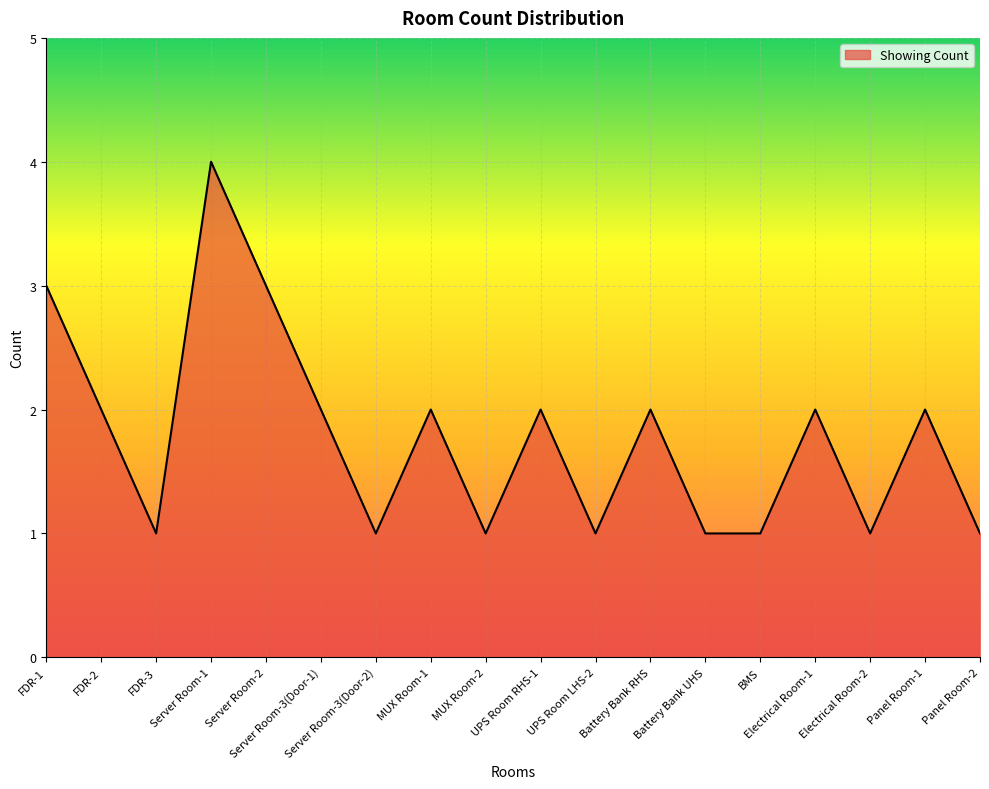

Read the value at UPS Room RHS-1.

2